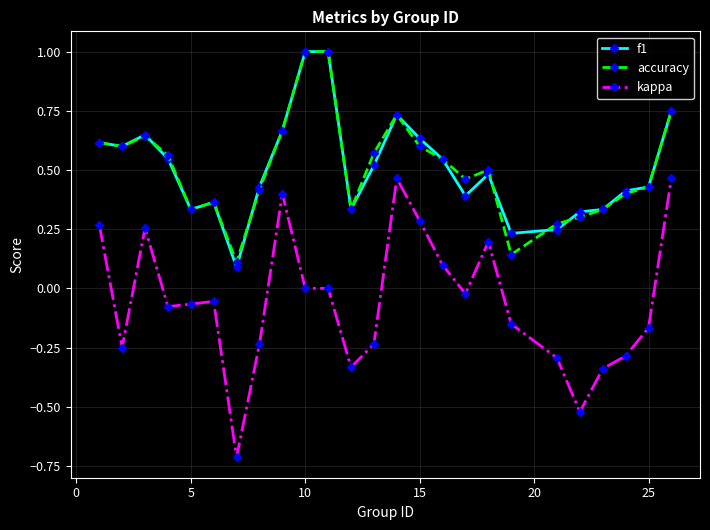

True or false: accuracy and kappa cross at least once.

False